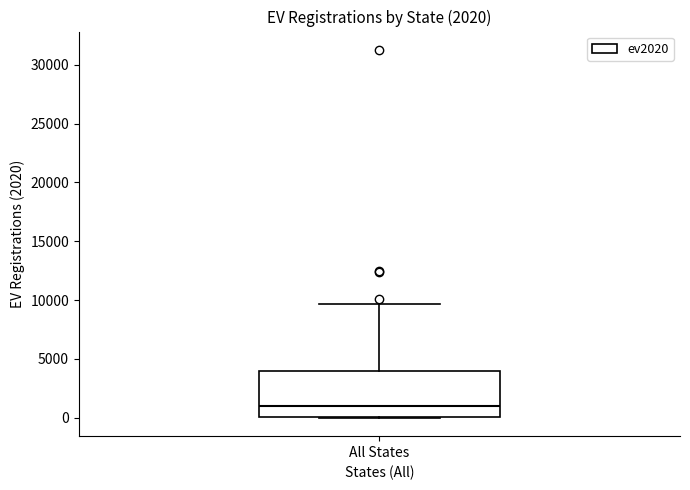

Read this box plot against the y-axis: the position of the median line, the range covered by the box, and the ends of both whiskers. The values are not printed on the chart, so give them approximately, as read against the axis.

median 1000, box 0 to 4000, whiskers 0 to 9500